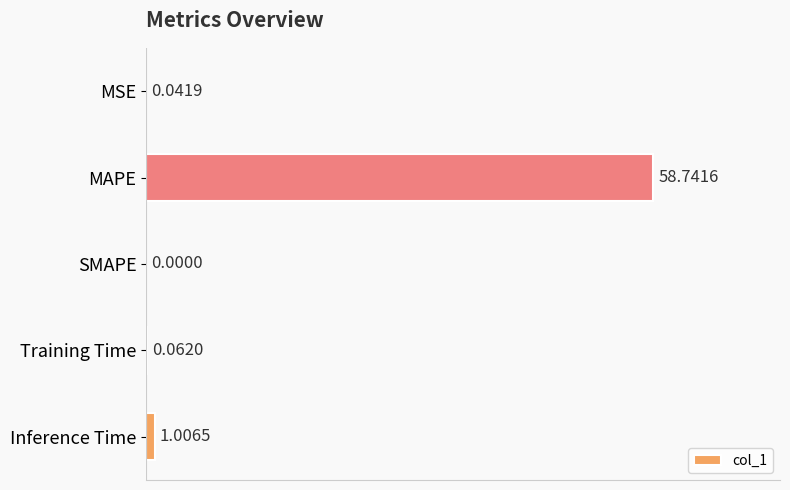

What is the sum of all values?

59.9